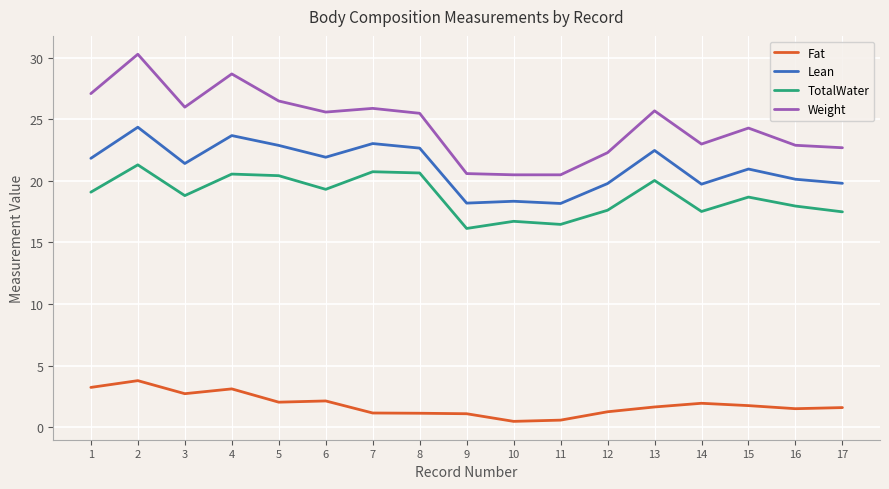

What are all the series names shown in the legend?

Fat, Lean, TotalWater, Weight